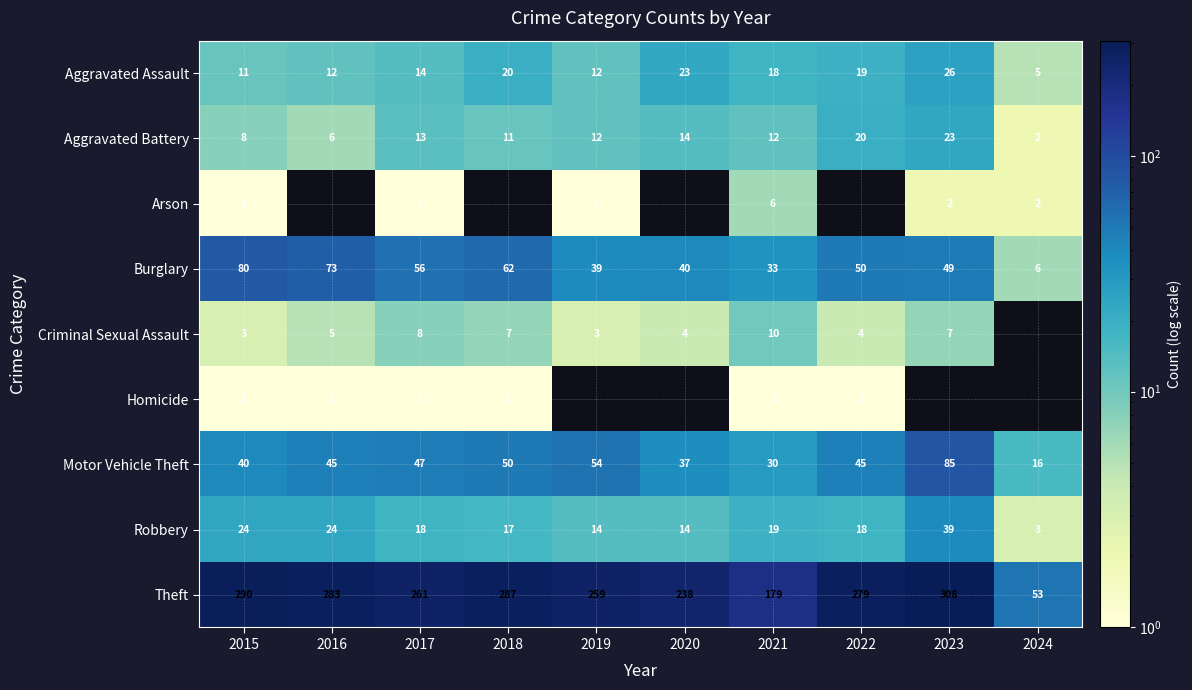

Where is Burglary nearest to the value 43?

2020